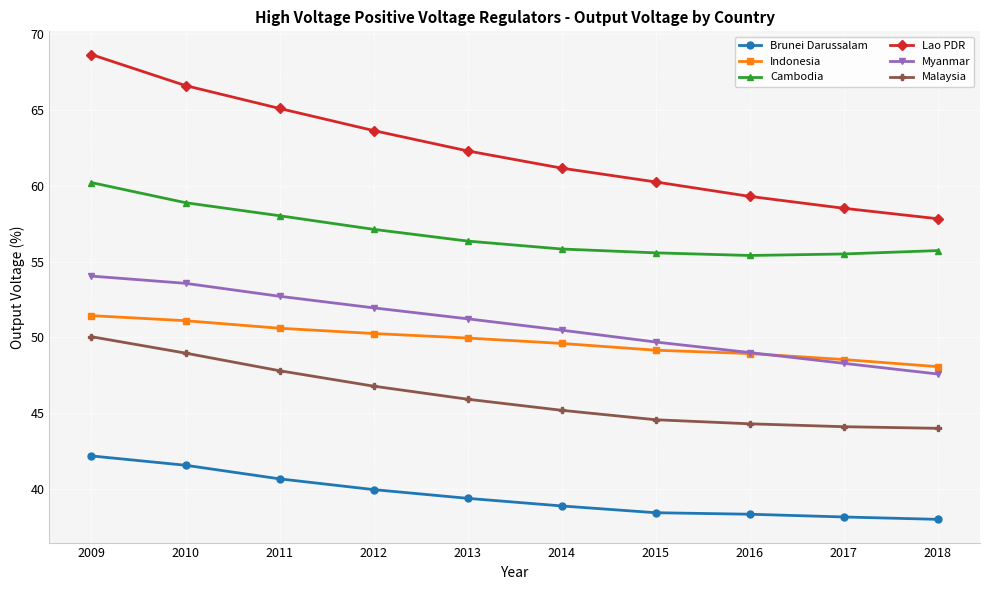

Which series has the widest spread of values?

Lao PDR